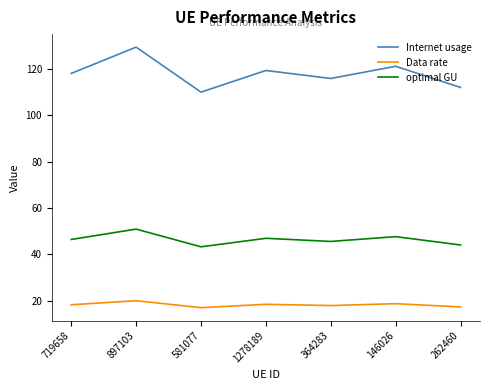

Which series has the largest total across all categories?

Internet usage